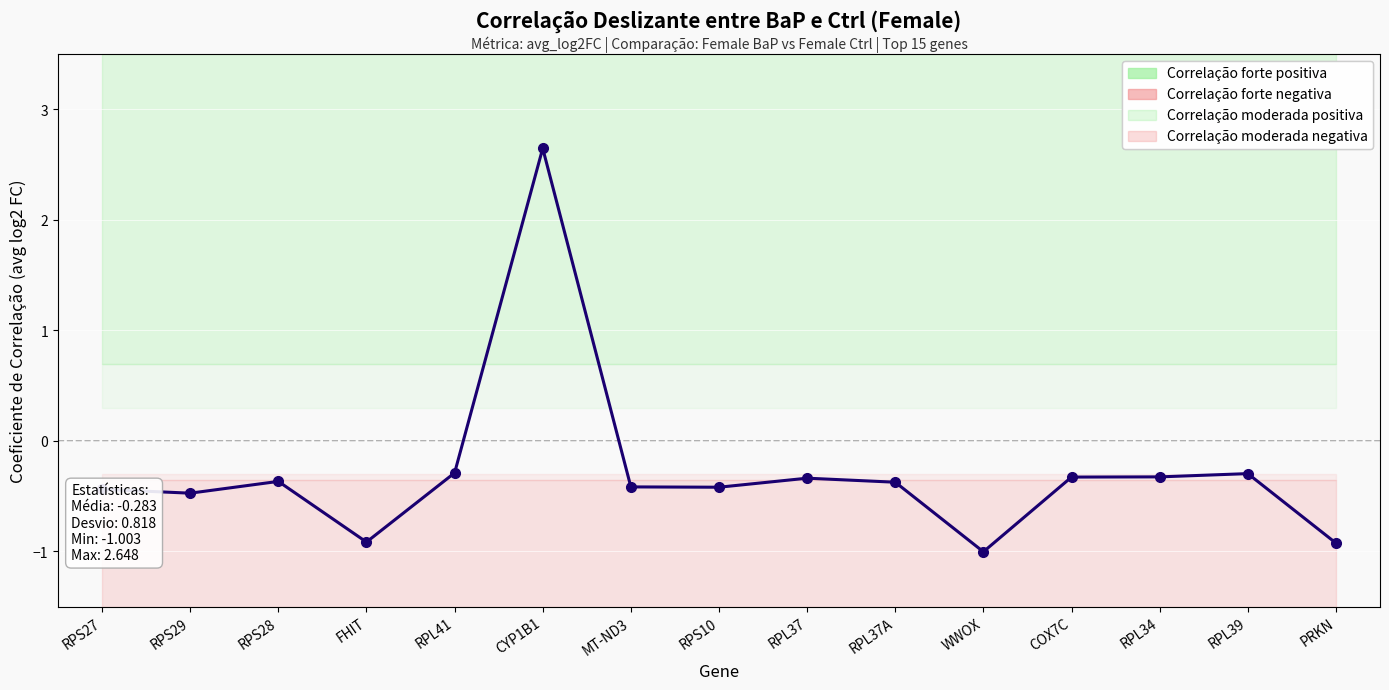

Count the number of data series in this chart.

1